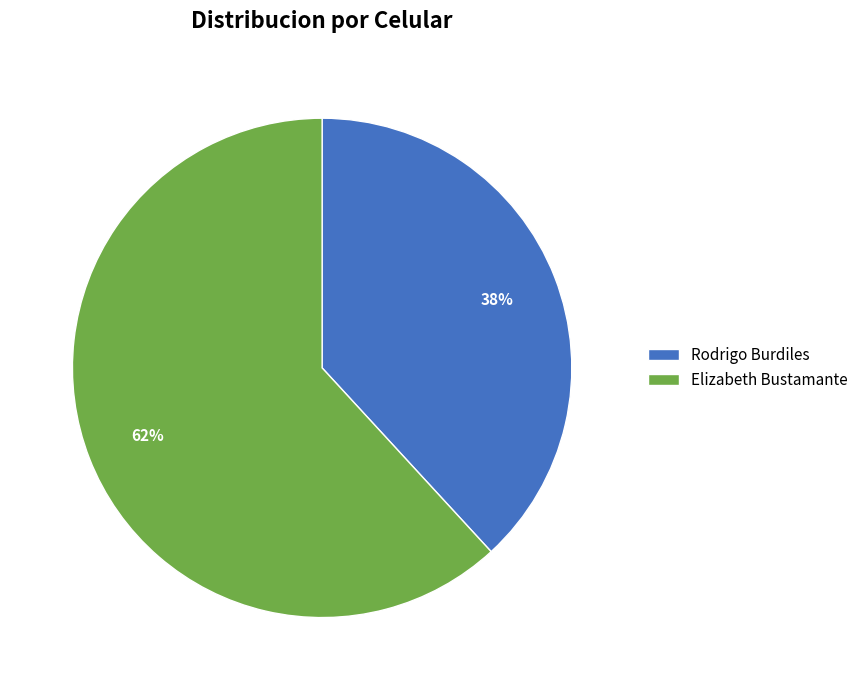

Which slice is the smallest?

Rodrigo Burdiles